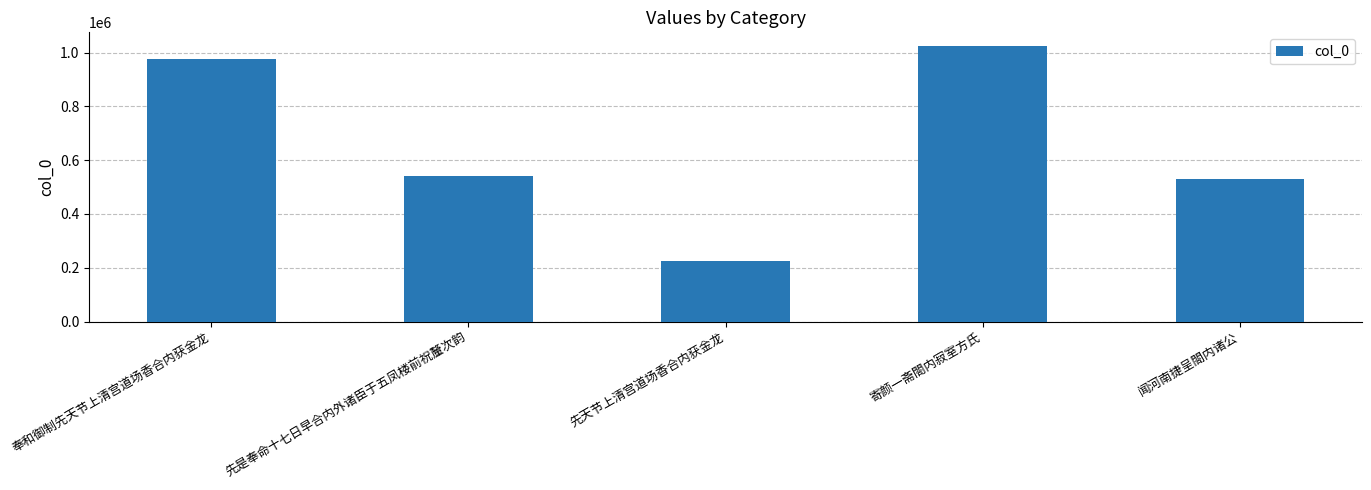

What is the change in value from 先是奉命十七日早合内外诸臣于五凤楼前祝釐次韵 to 先天节上清宫道场香合内获金龙?

-315964